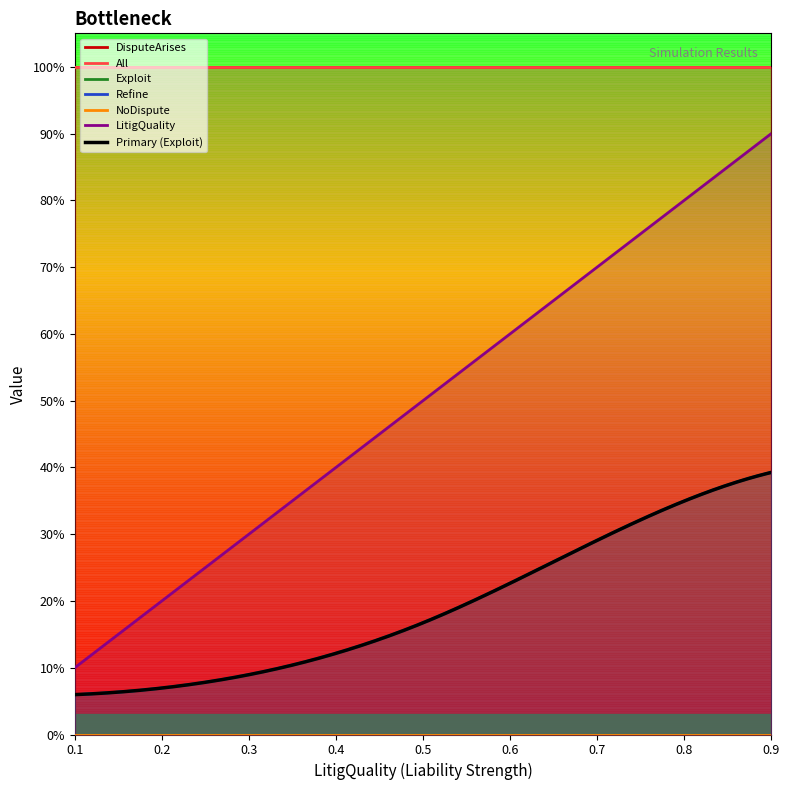

Is it true that LitigQuality equals 0.3 at 32?

False